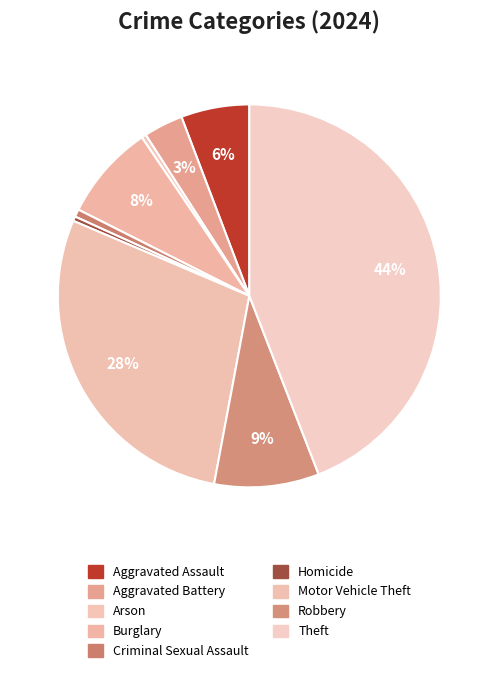

How many segments does this pie chart have?

9